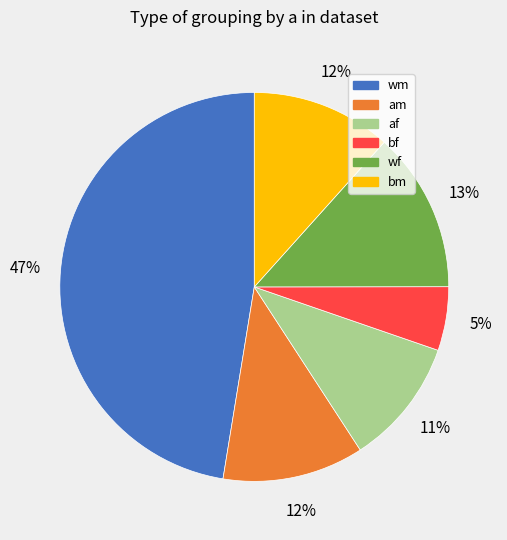

What percentage is the wm slice, to the nearest percent?

47%